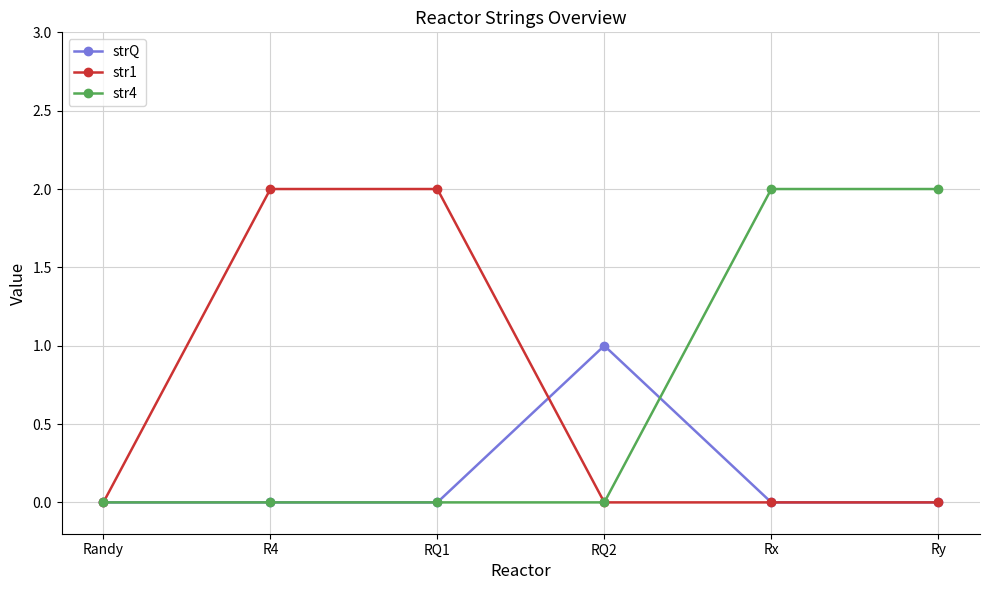

What position from the left is R4?

2